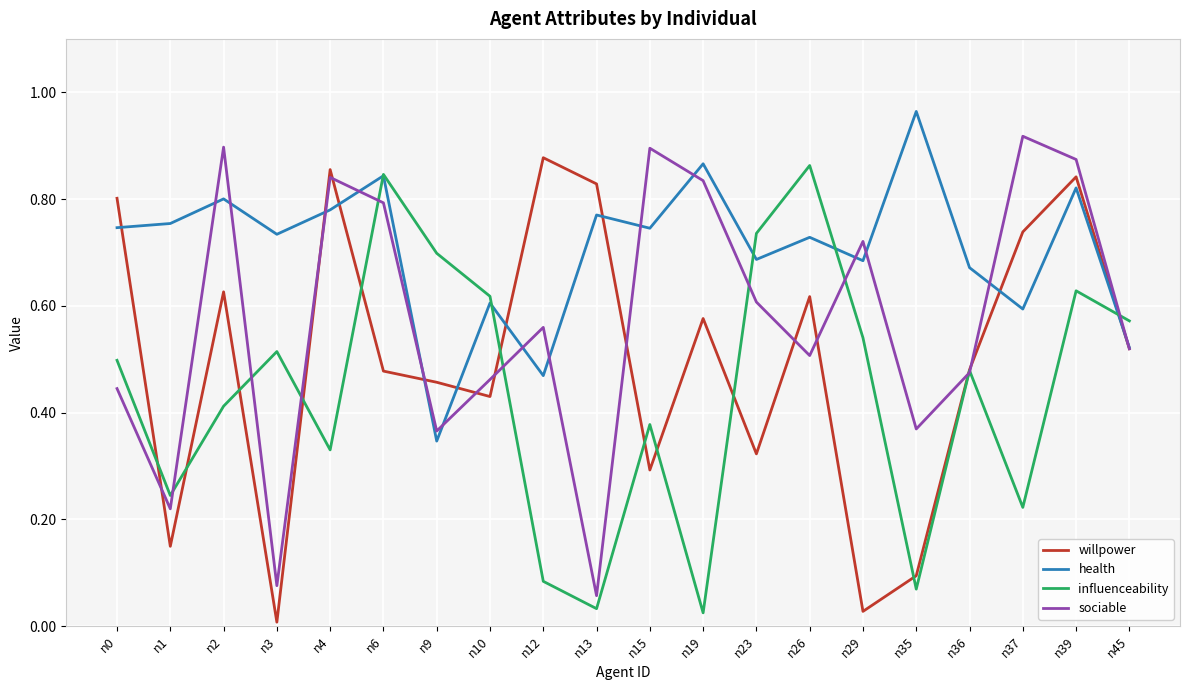

The willpower series shows 0.2 at n1. True or false?

False